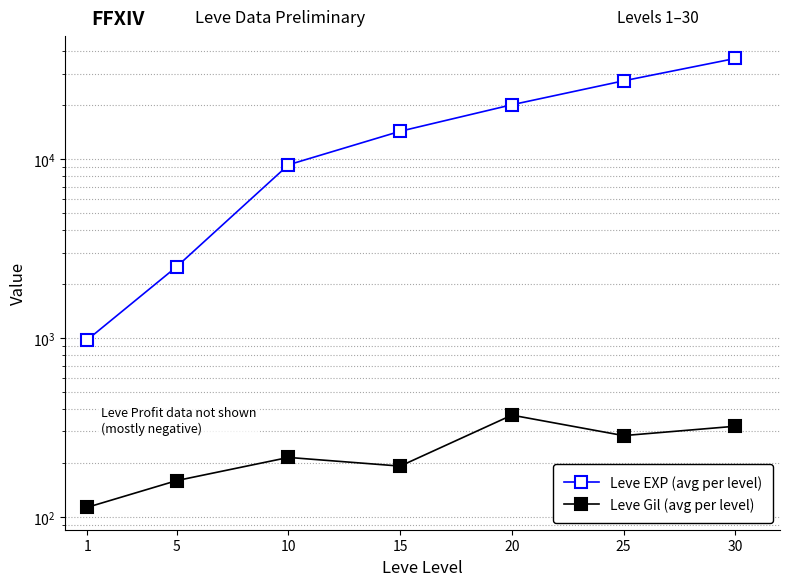

How many interior local valleys does the Leve Gil (avg per level) series have?

2